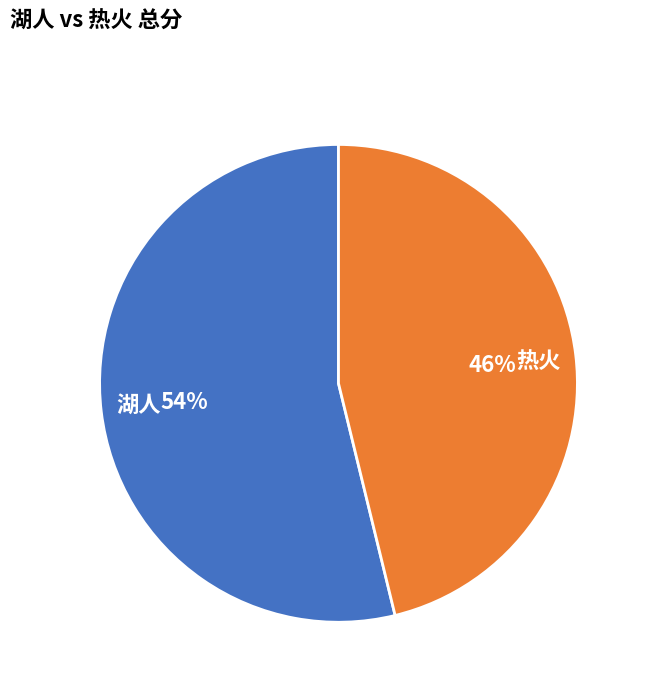

Rank the categories by value from lowest to highest.

热火, 湖人